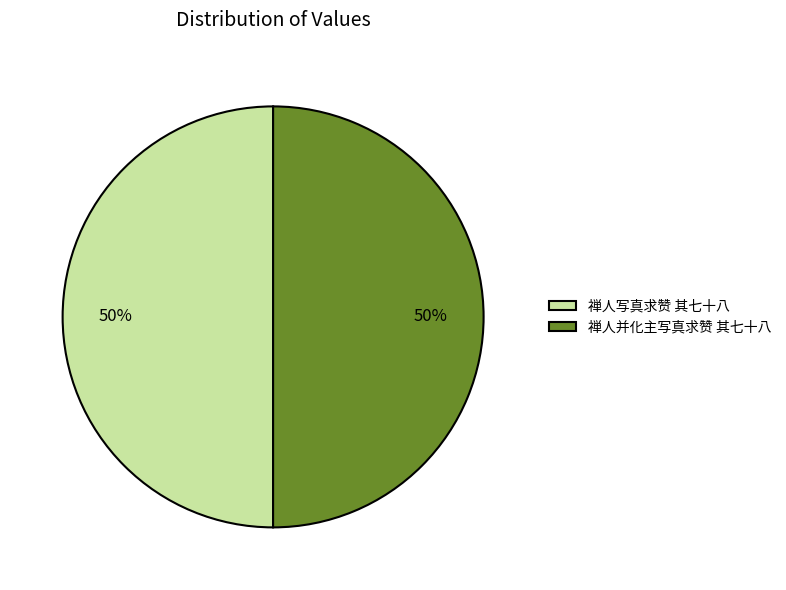

Is it true that 禅人并化主写真求赞 其七十八 is 43% of the pie?

False